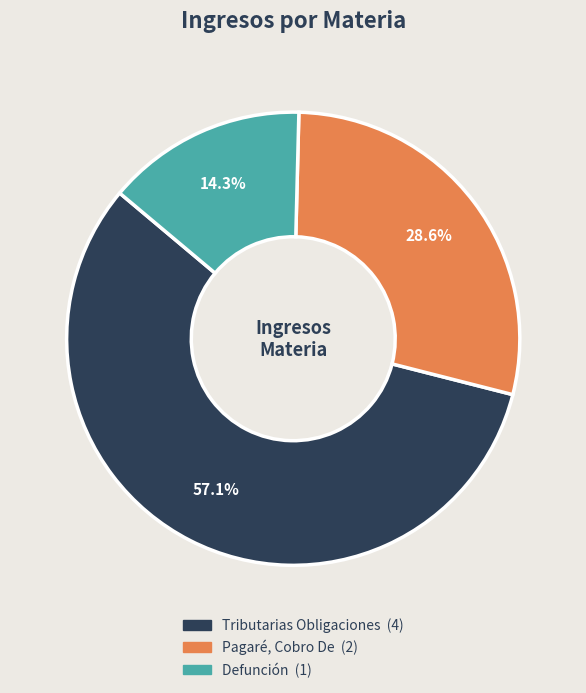

Rank the categories by value from lowest to highest.

Defunción, Pagaré, Cobro De, Tributarias Obligaciones